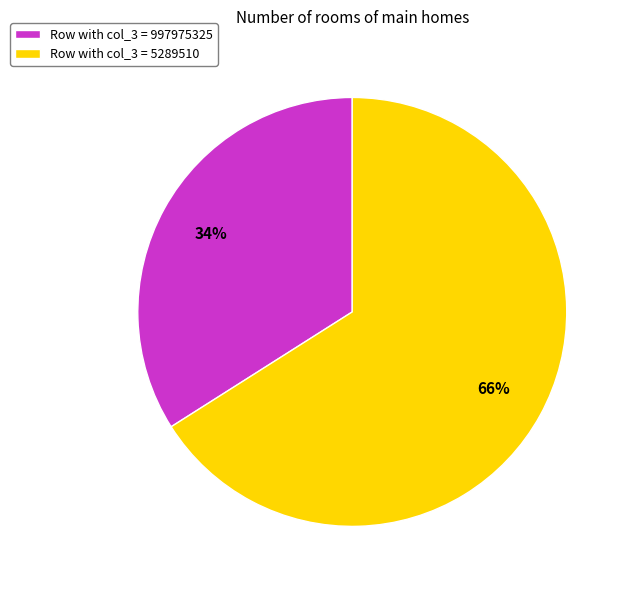

Approximately how many times larger is the value at Row with col_3 = 997975325 compared to Row with col_3 = 5289510?

0.5